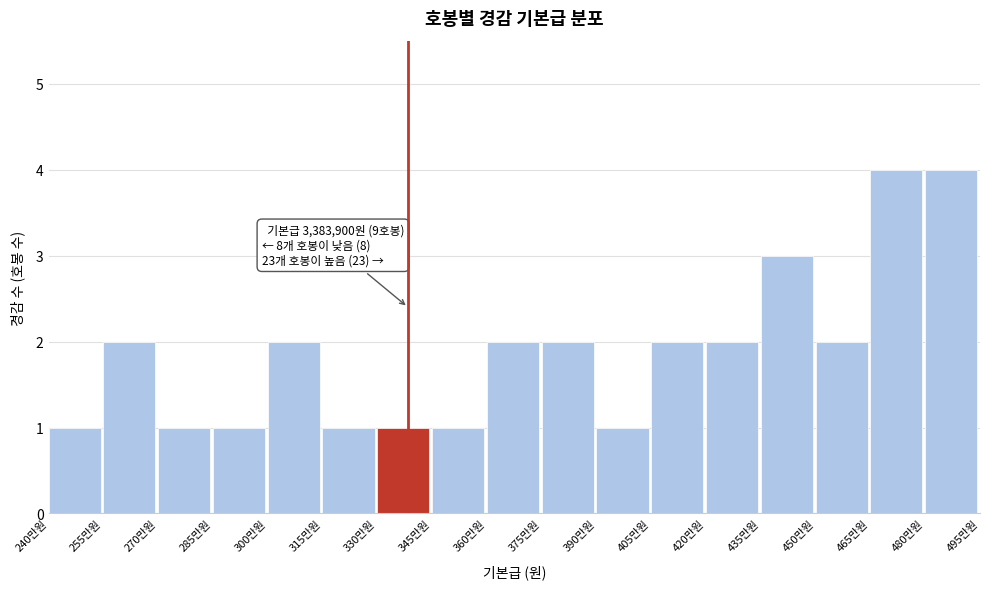

Reading left to right, transcribe all the data shown in this chart.

240만원=1	255만원=2	270만원=1	285만원=1	300만원=2	315만원=1	330만원=1	345만원=1	360만원=2	375만원=2	390만원=1	405만원=2	420만원=2	435만원=3	450만원=2	465만원=4	480만원=4